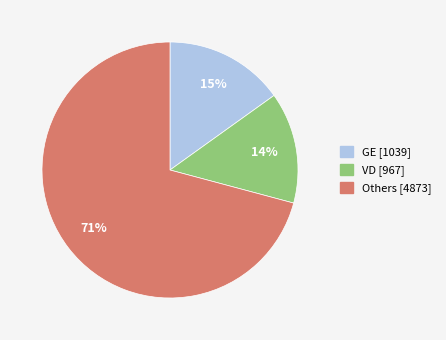

Is there any slice that represents more than half of the pie?

Yes